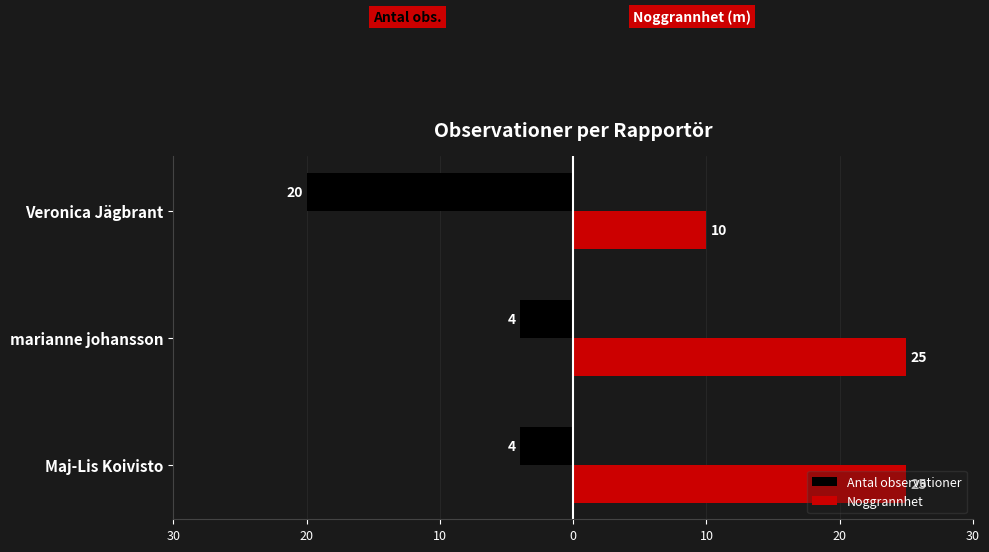

What are all the series names shown in the legend?

Antal observationer, Noggrannhet